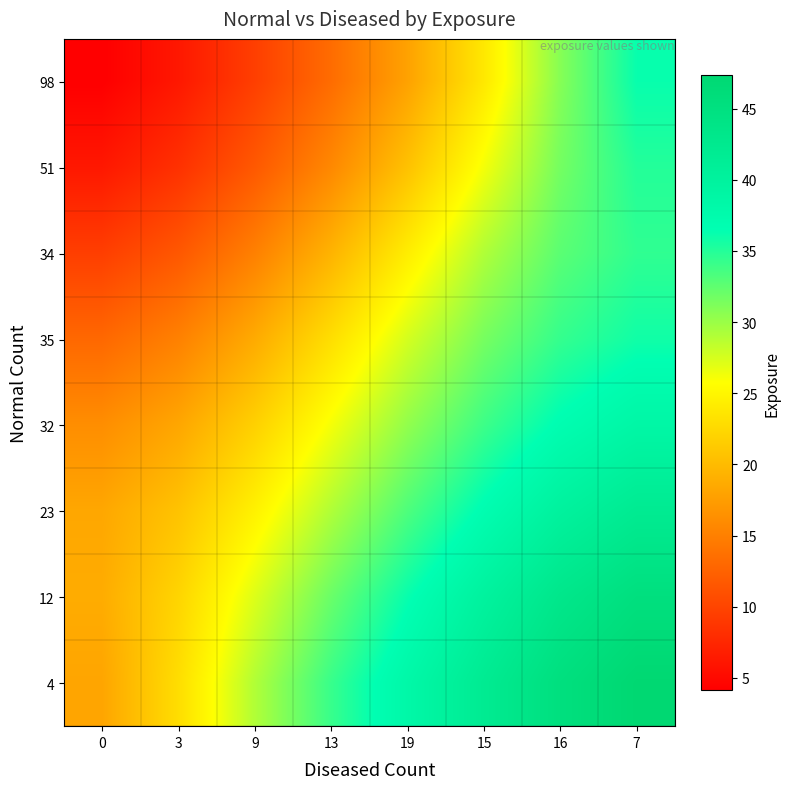

How many series are shown in this chart?

8